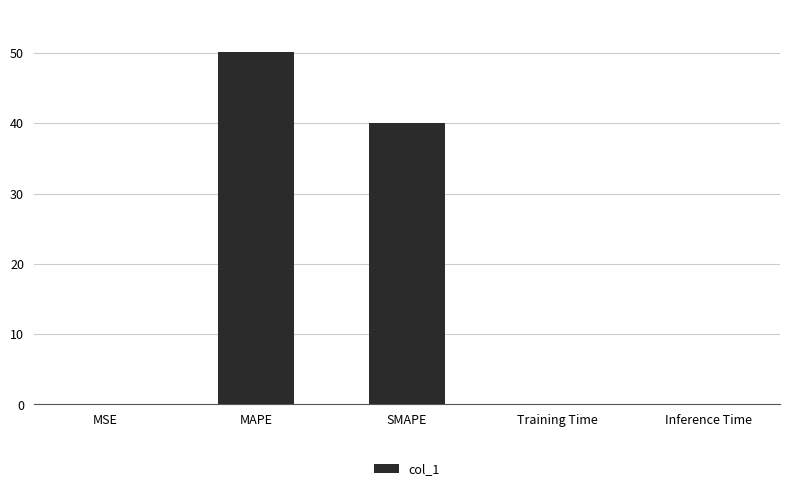

Between MAPE and SMAPE, which is larger?

MAPE